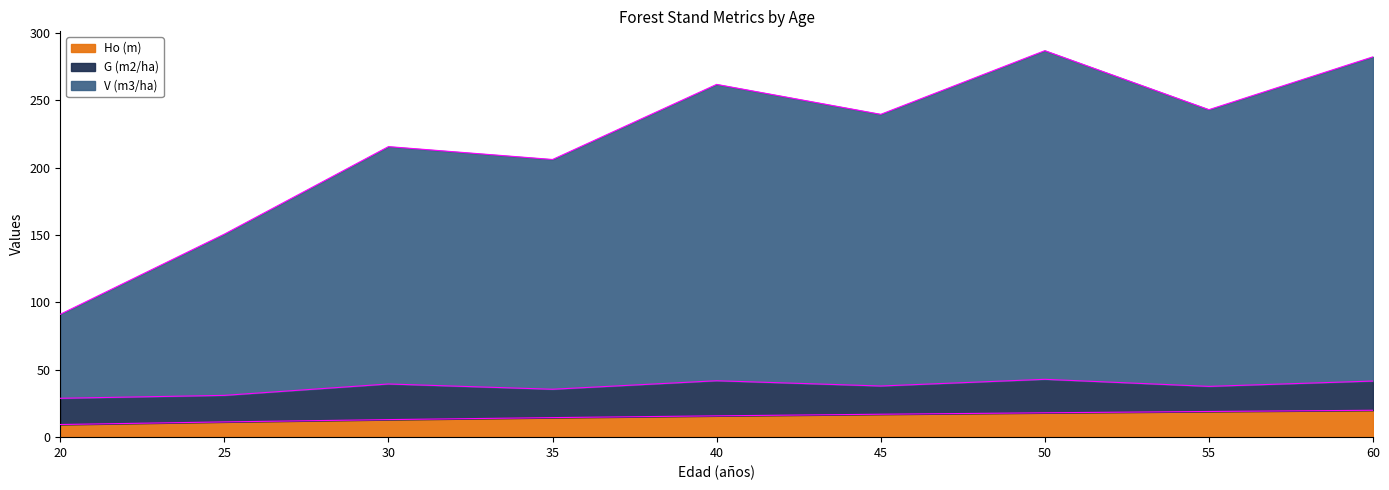

The V (m3/ha) series shows 97.8 at 35. True or false?

False